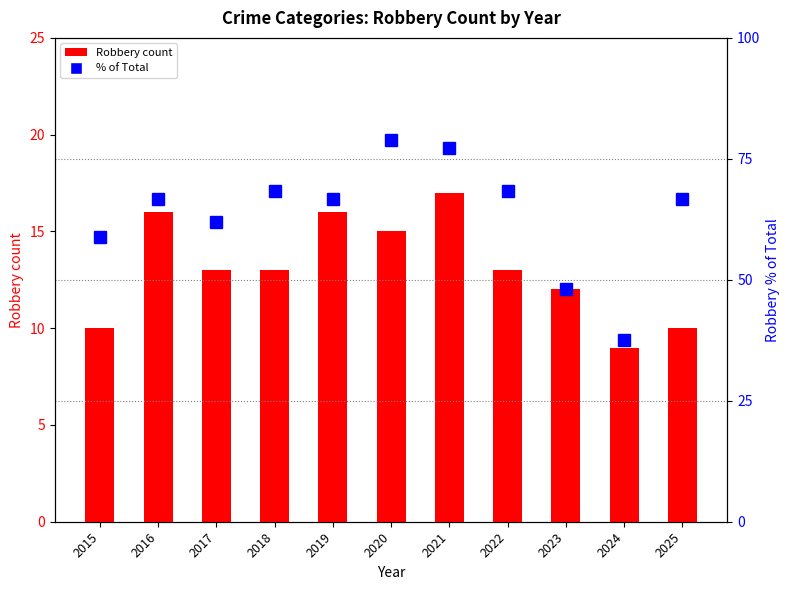

Is the value of Robbery count at 2025 greater than the value of % of total at 2017?

No